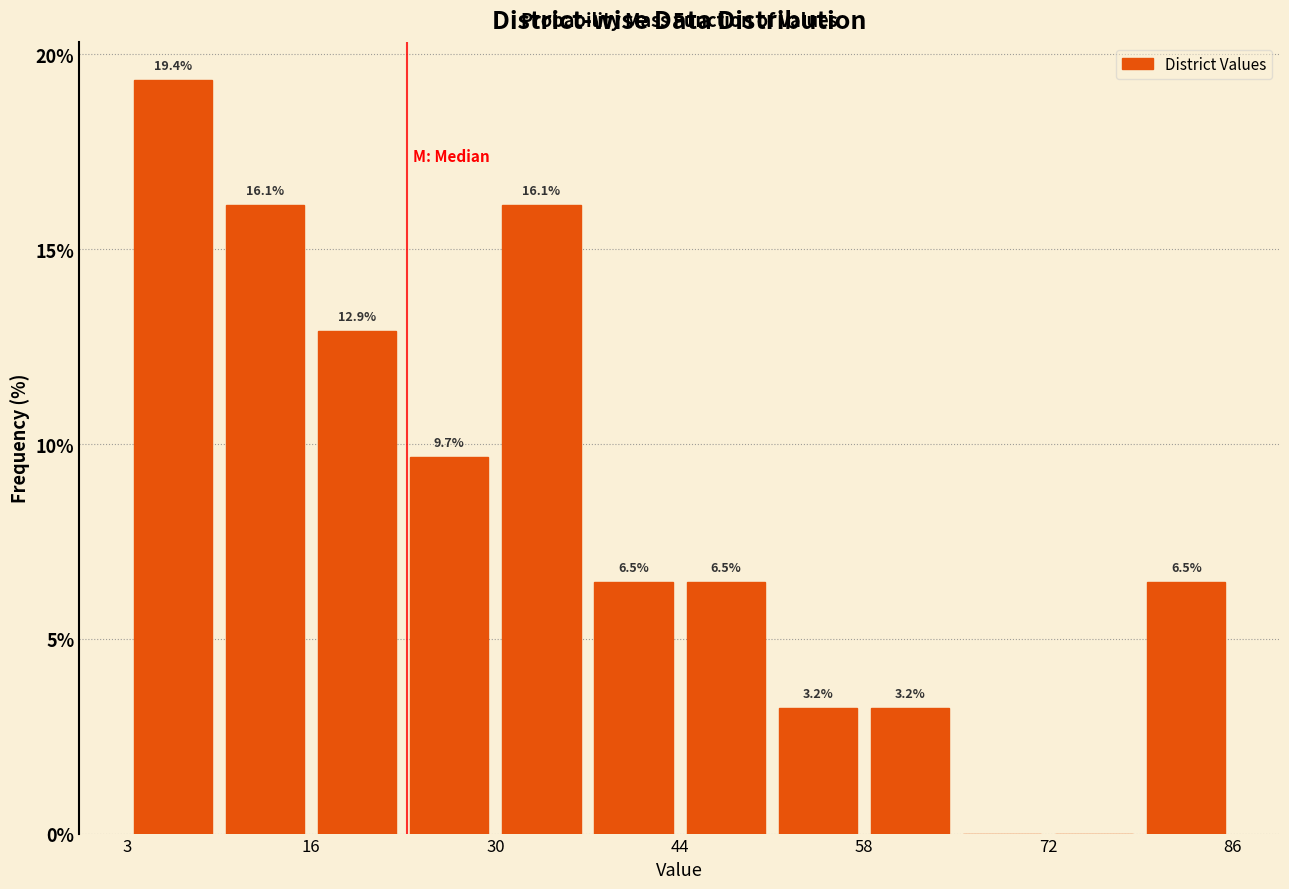

Around what value on the x-axis is the tallest bar? Give the approximate position of its centre, as read against the axis.

6